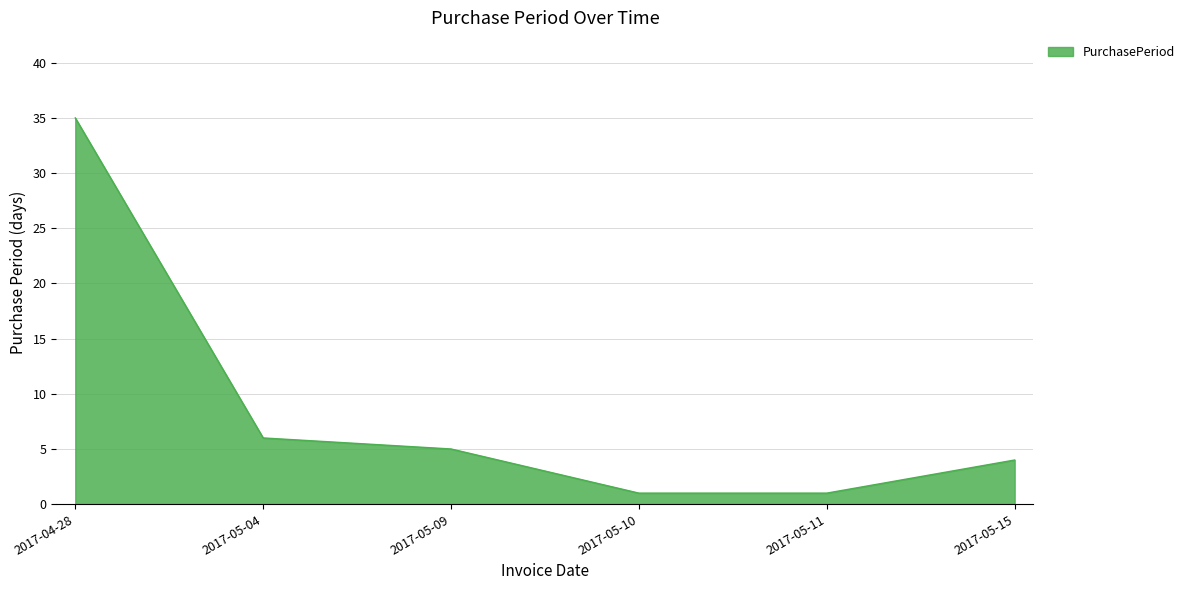

What is the approximate value at 2017-05-15?

4